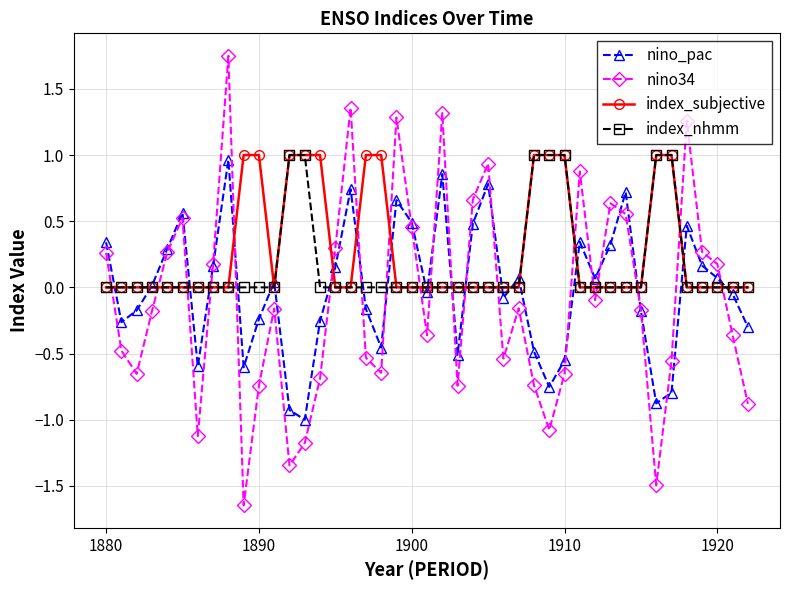

Which series has the largest range (max minus min)?

nino34